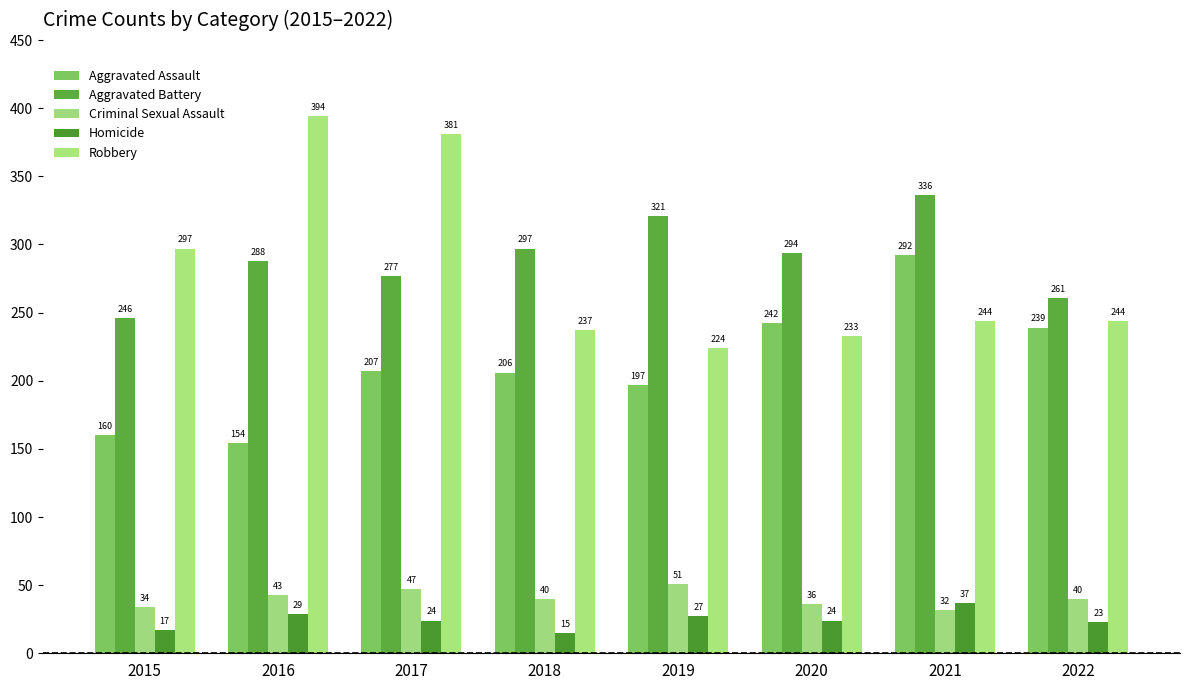

What is the spread (max minus min) of values at 2017?

357